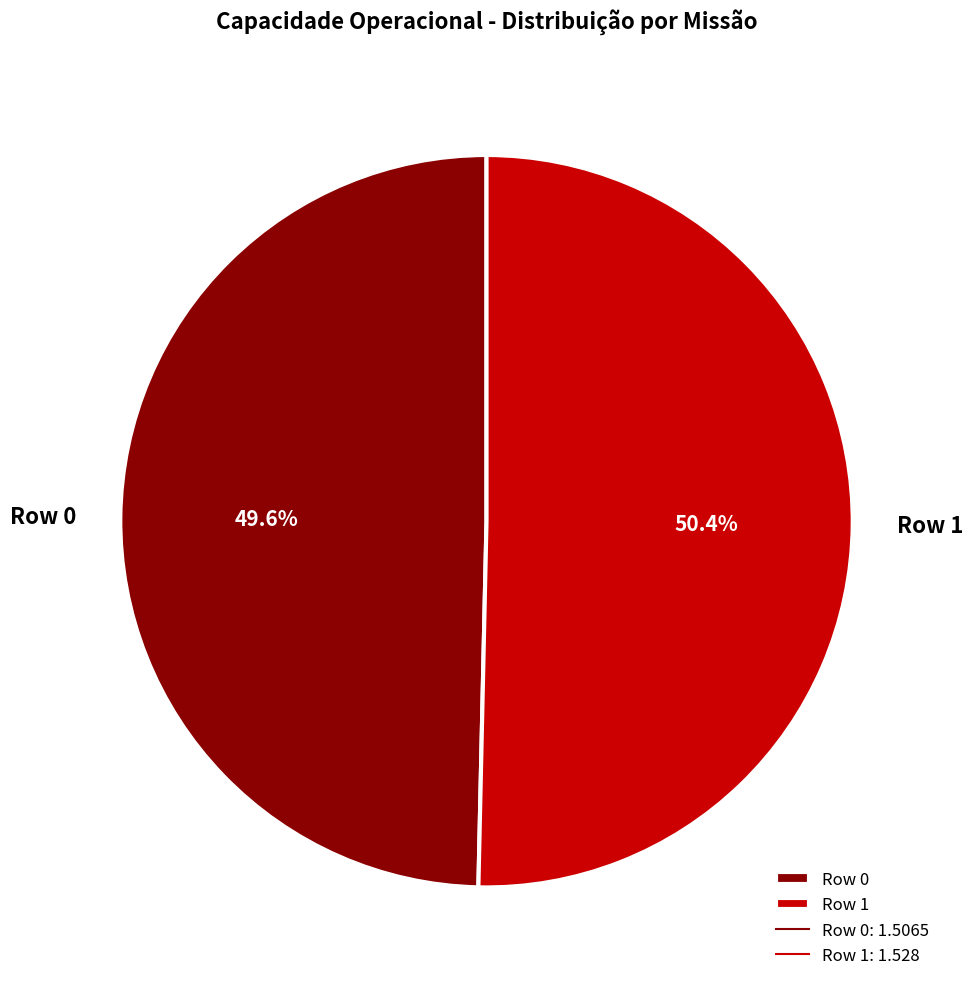

What portion of the pie excludes Row 0?

50.4%